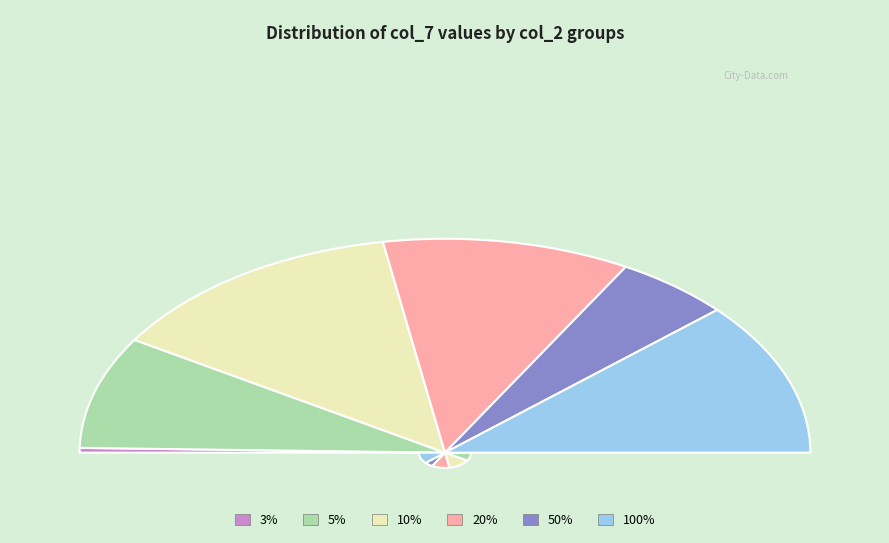

To the nearest percent, what is the combined percentage of 3% and 10%?

28%